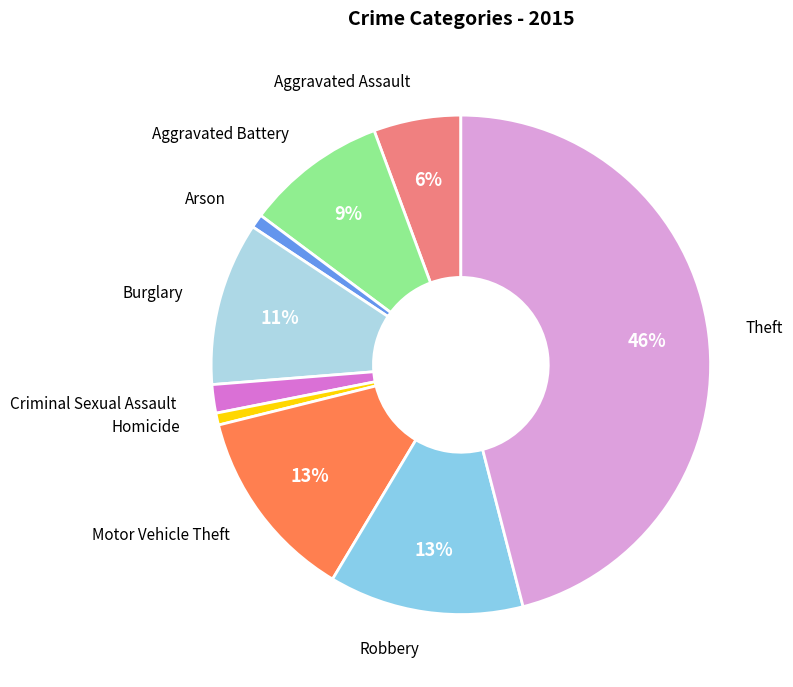

Is there a majority slice in this chart?

No